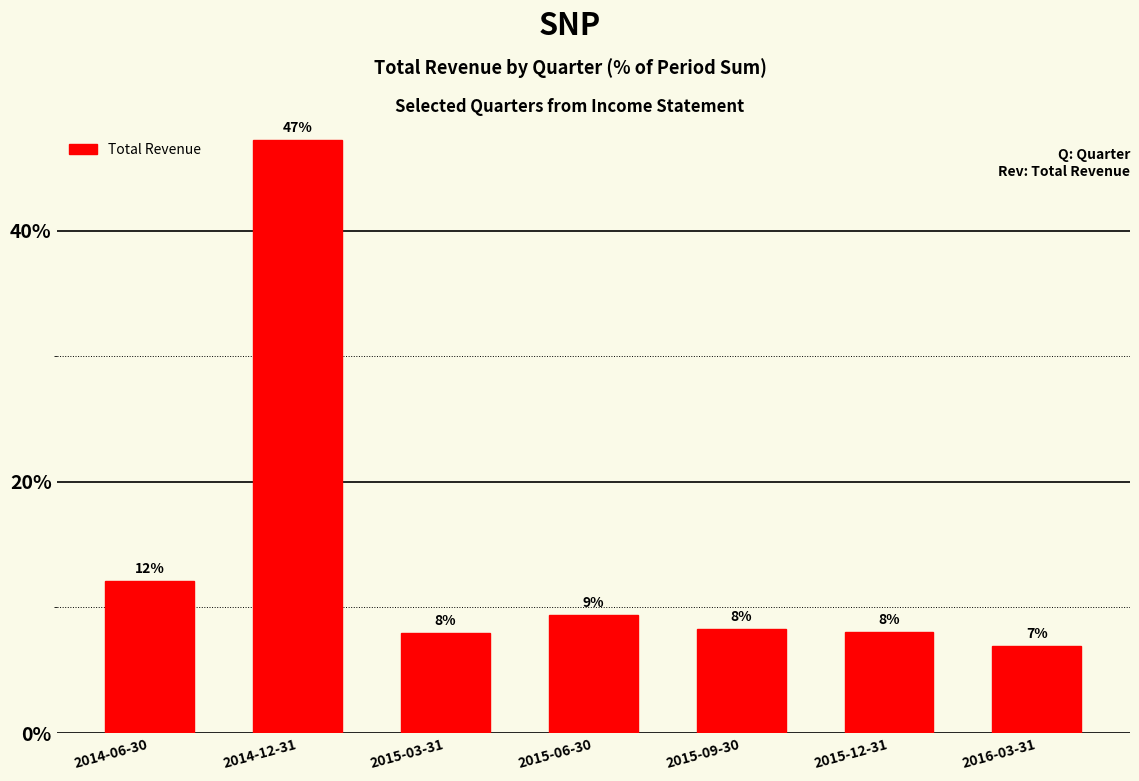

What is the smallest value displayed?

6.9